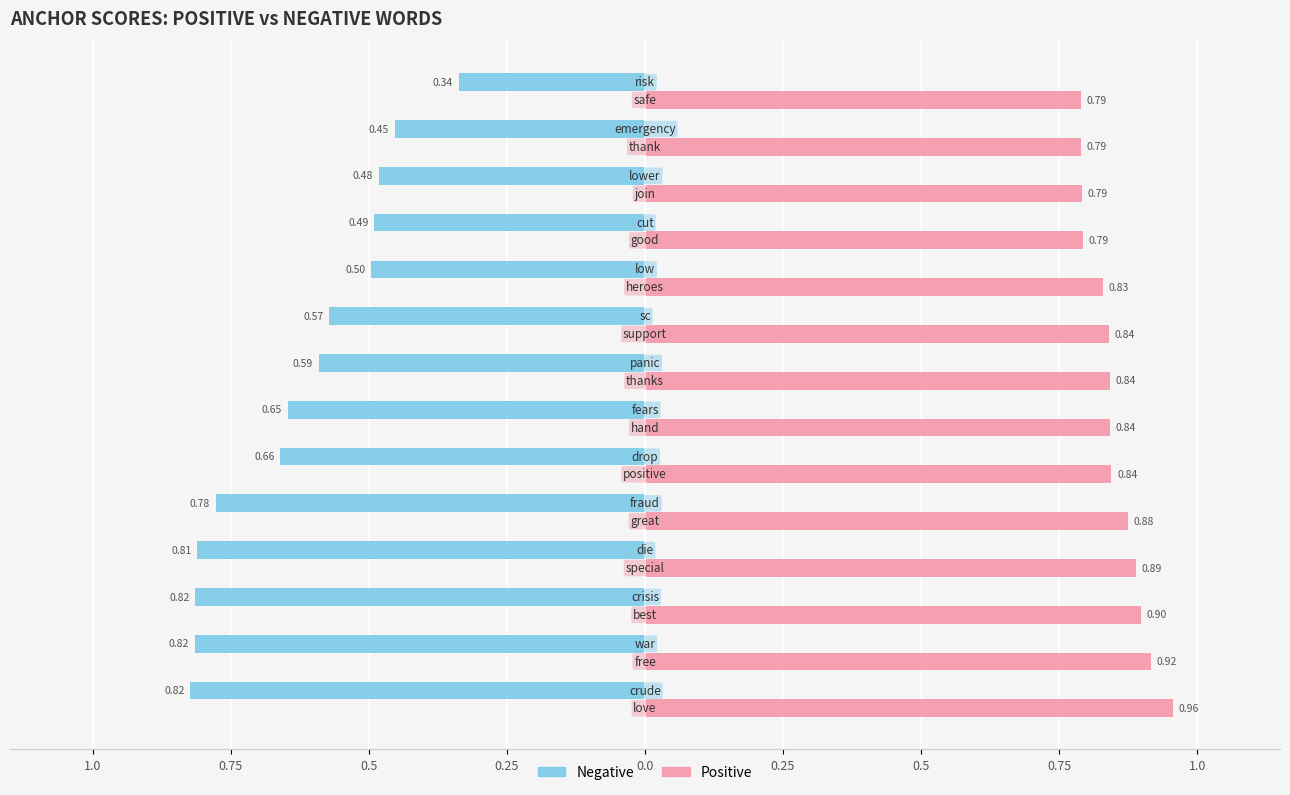

What are all the series names shown in the legend?

Negative, Positive